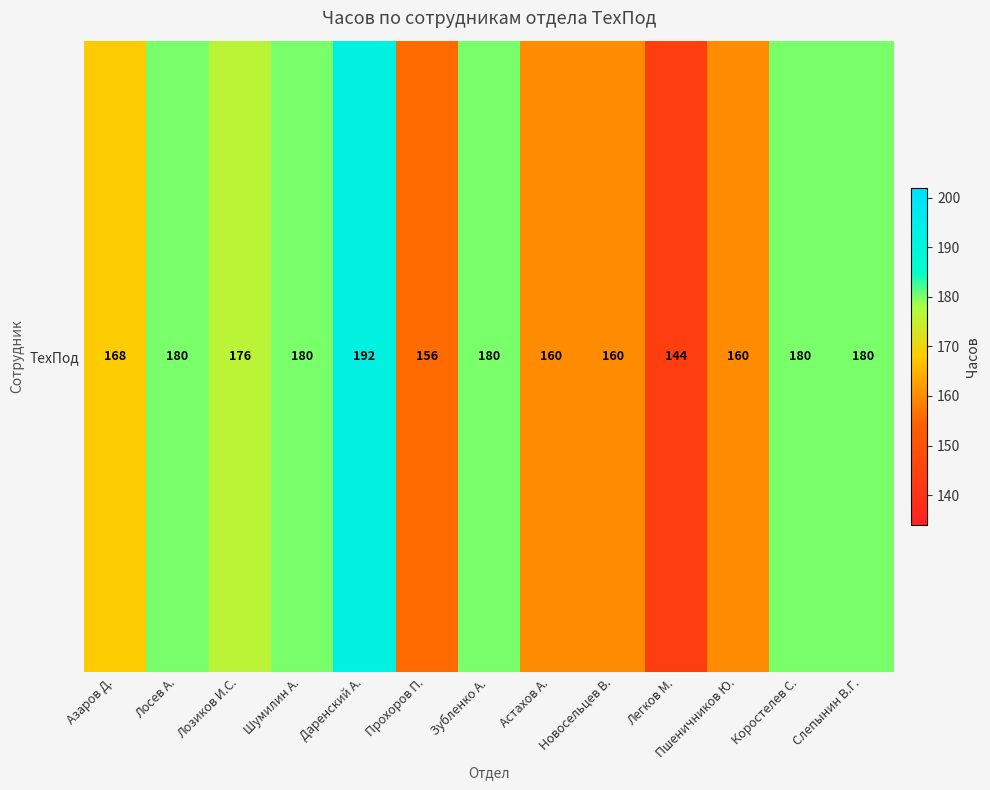

Rank the categories by value from lowest to highest.

Легков М., Прохоров П., Астахов А., Новосельцев В., Пшеничников Ю., Азаров Д., Лозиков И.С., Лосев А., Шумилин А., Зубленко А., Коростелев С., Слепынин В.Г., Даренский А.